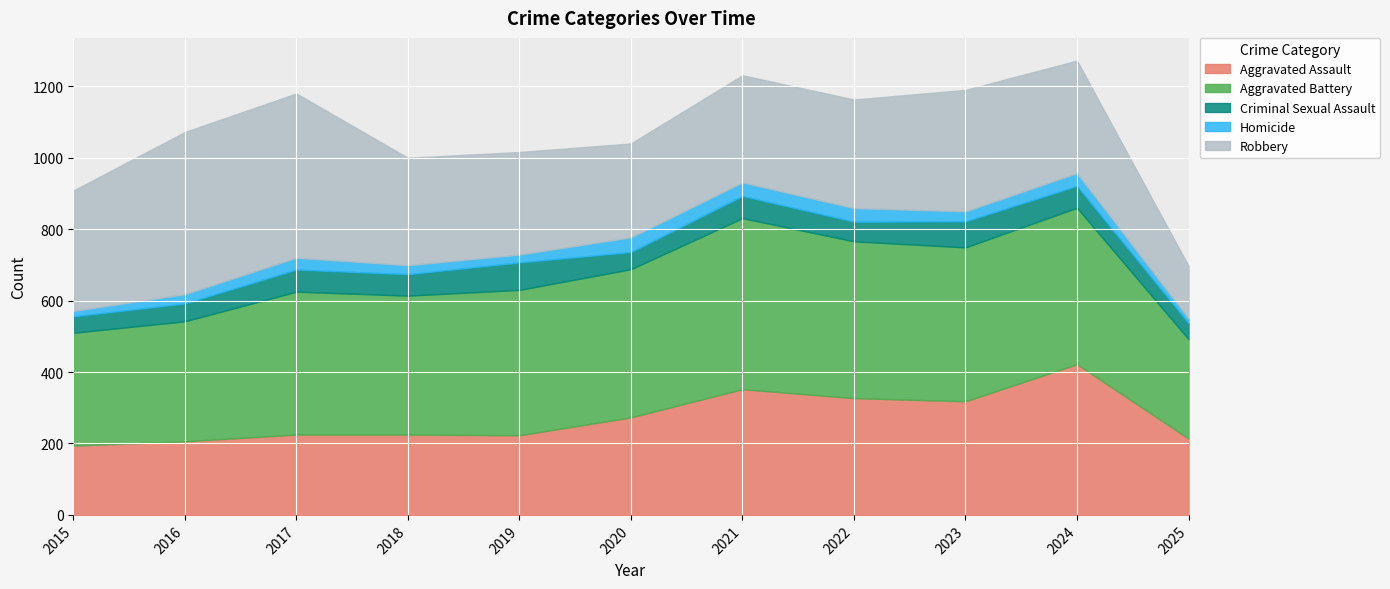

At how many categories does at least one series exceed 474?

1